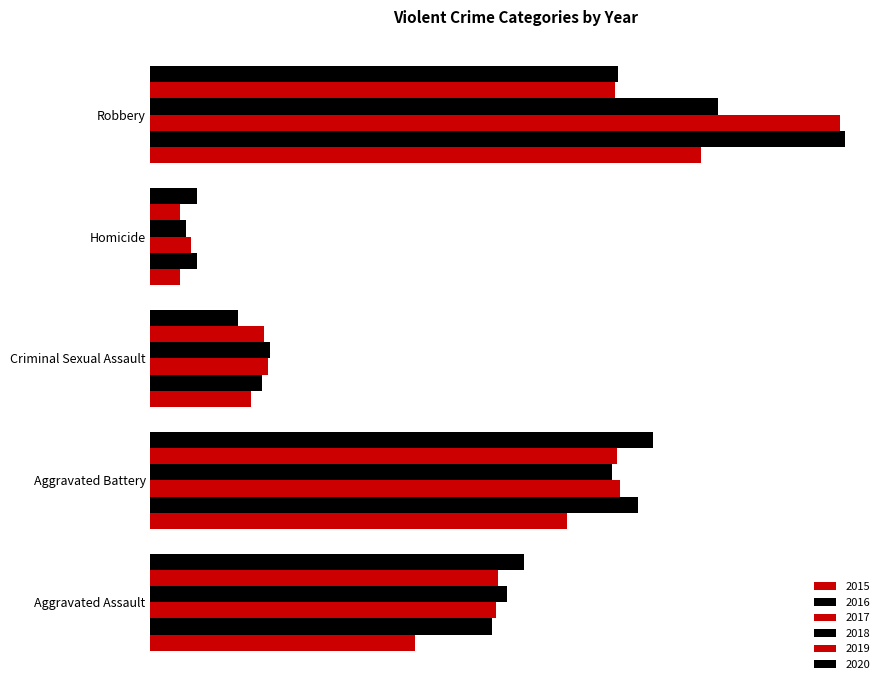

True or false: 2018 has a value of 8562 at Aggravated Assault.

False